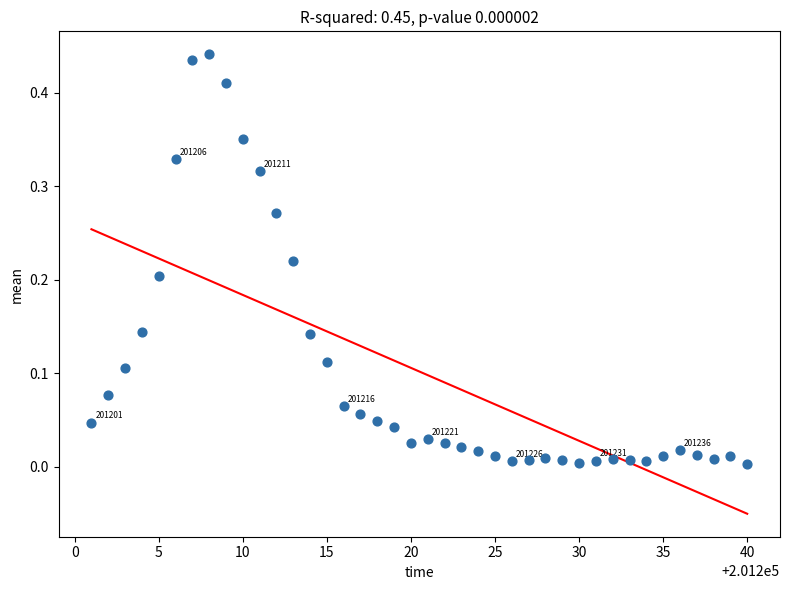

What is the range of X values (max minus min)?

39.0